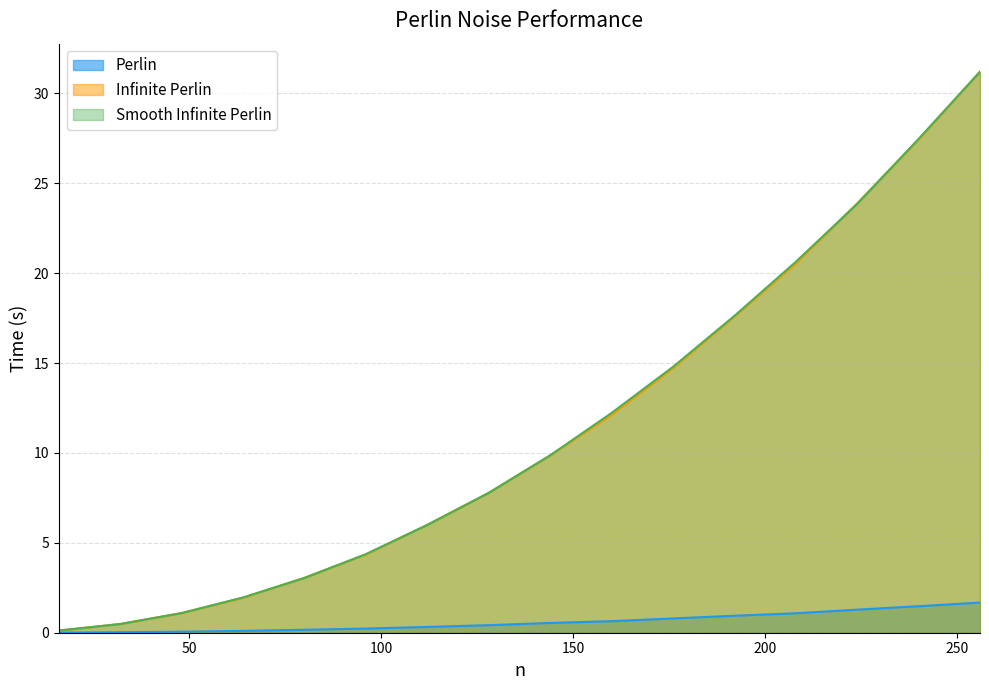

What is the difference between the Smooth Infinite Perlin values at 192 and 64?

15.7